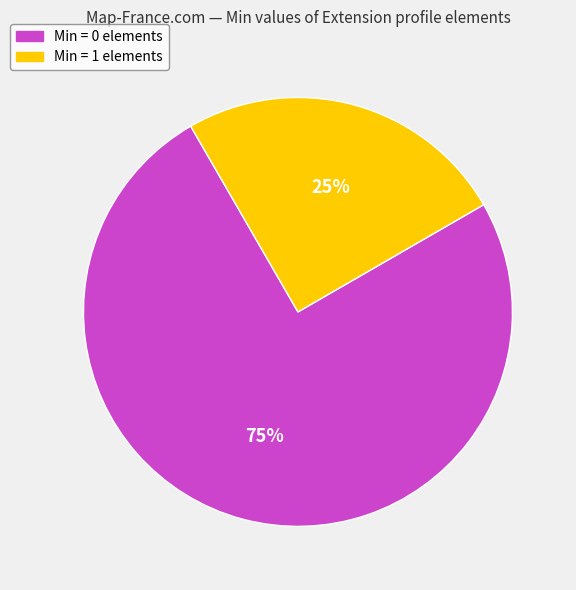

To the nearest percent, what is the difference between the largest and smallest slice percentages?

50%